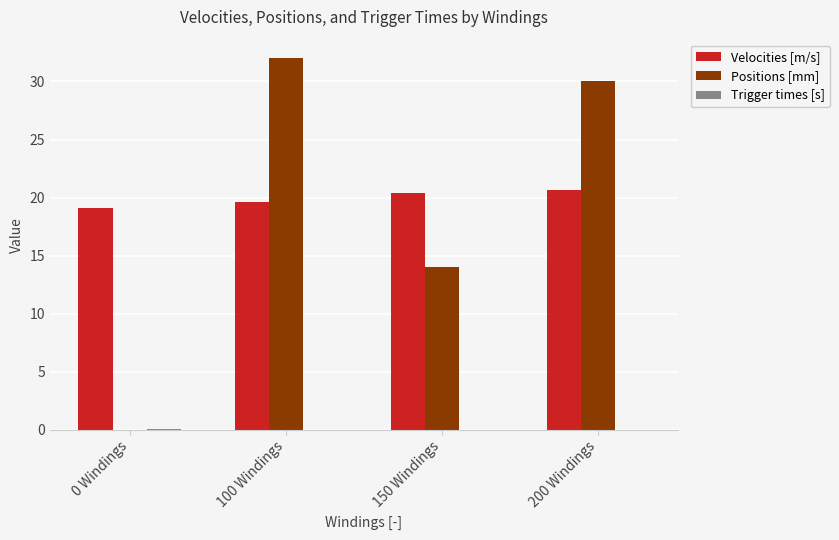

Read the Velocities [m/s] value at 200 Windings.

20.7